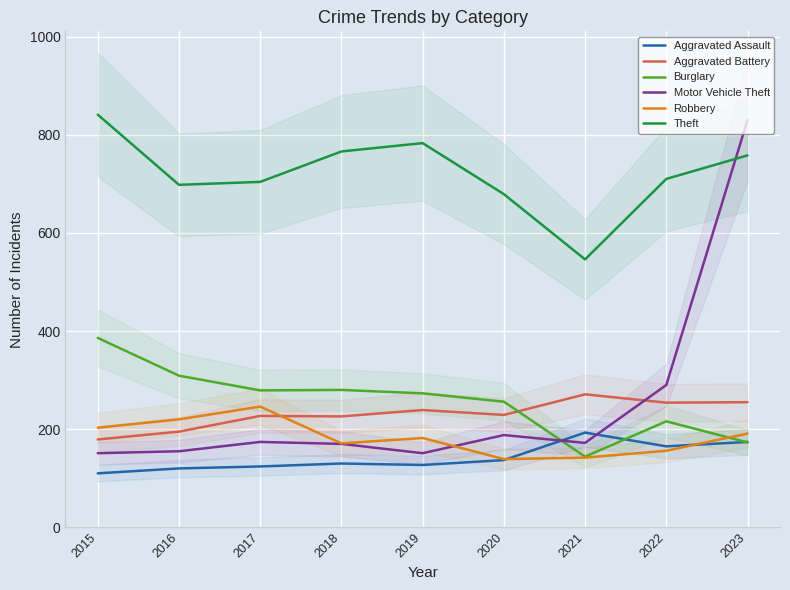

Which label corresponds to the largest value in the chart?

2015